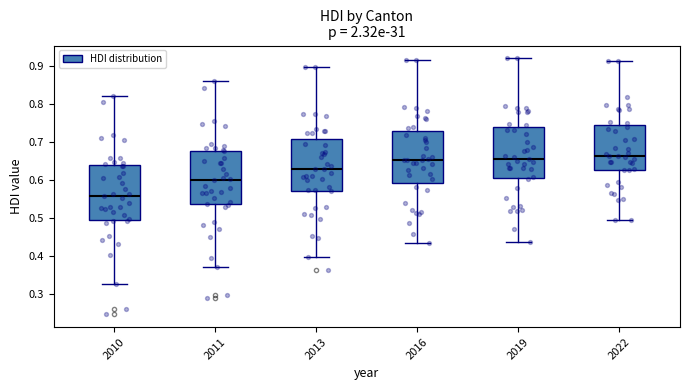

Reading left to right, read every box against the y-axis: the position of its median line, the range the box covers, and the ends of its whiskers. The values are not printed on the chart, so give them approximately, as read against the axis.

2010: median 0.56, box 0.50 to 0.64, whiskers 0.33 to 0.82
2011: median 0.60, box 0.54 to 0.68, whiskers 0.37 to 0.86
2013: median 0.63, box 0.57 to 0.71, whiskers 0.40 to 0.90
2016: median 0.65, box 0.59 to 0.73, whiskers 0.43 to 0.92
2019: median 0.66, box 0.61 to 0.74, whiskers 0.44 to 0.92
2022: median 0.66, box 0.63 to 0.74, whiskers 0.49 to 0.91